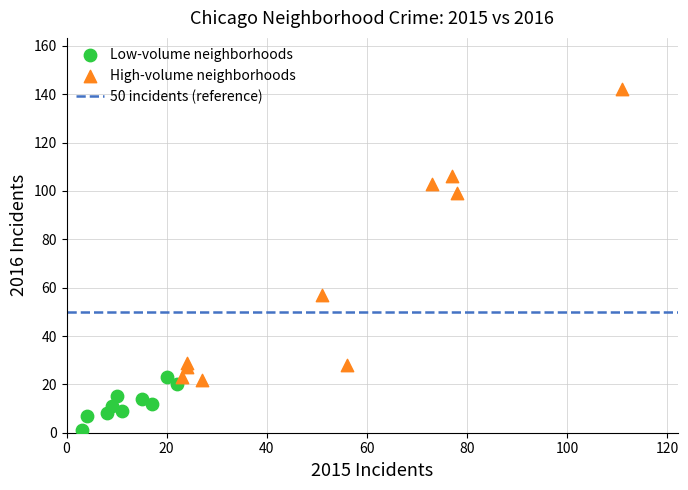

Which series reaches the maximum Y coordinate?

High-volume neighborhoods